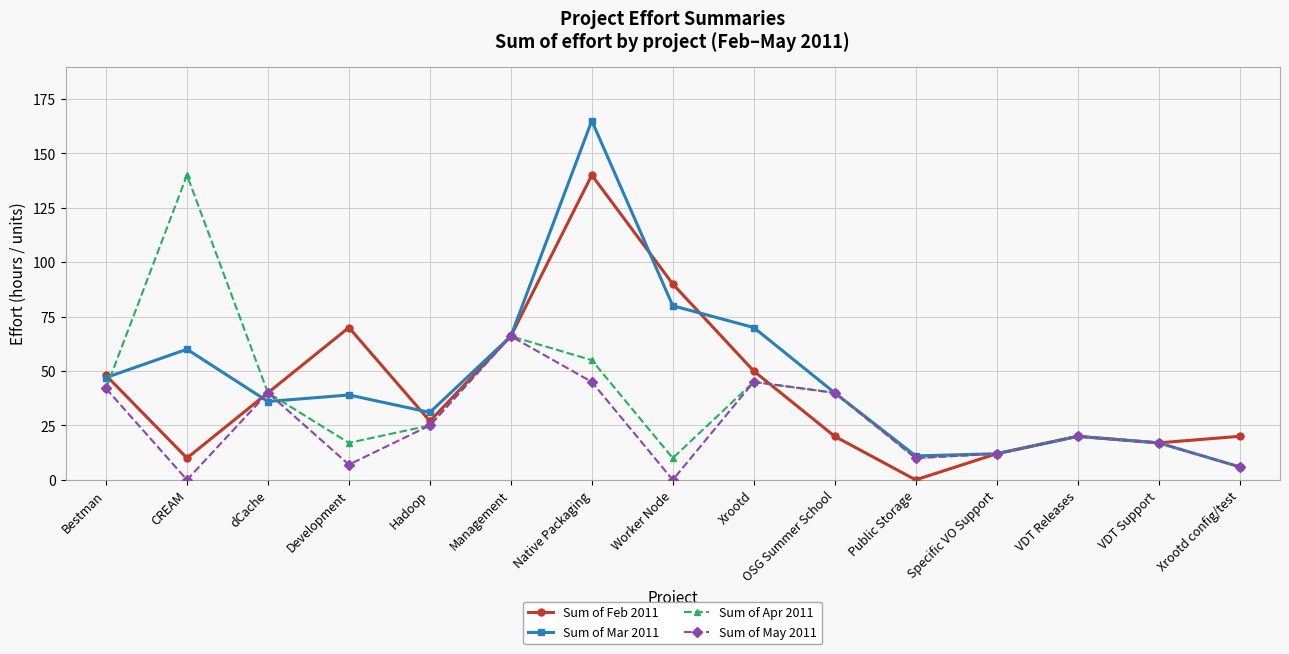

What is the difference between the Sum of May 2011 values at Xrootd config/test and Management?

60